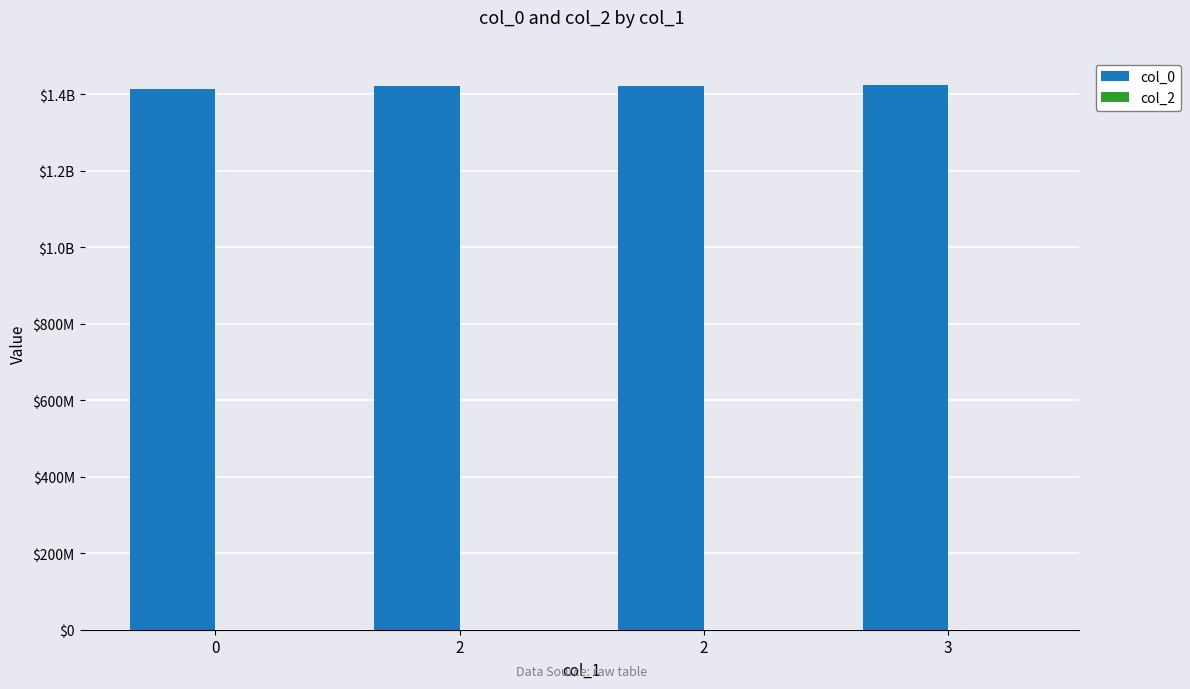

Are the bars horizontal?

No